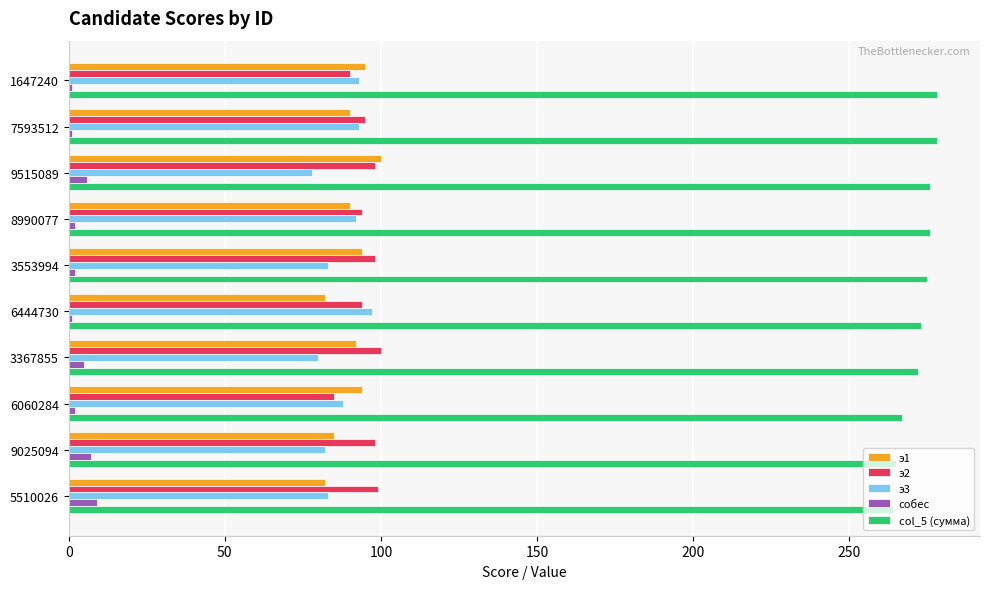

What is the greatest value displayed?

278